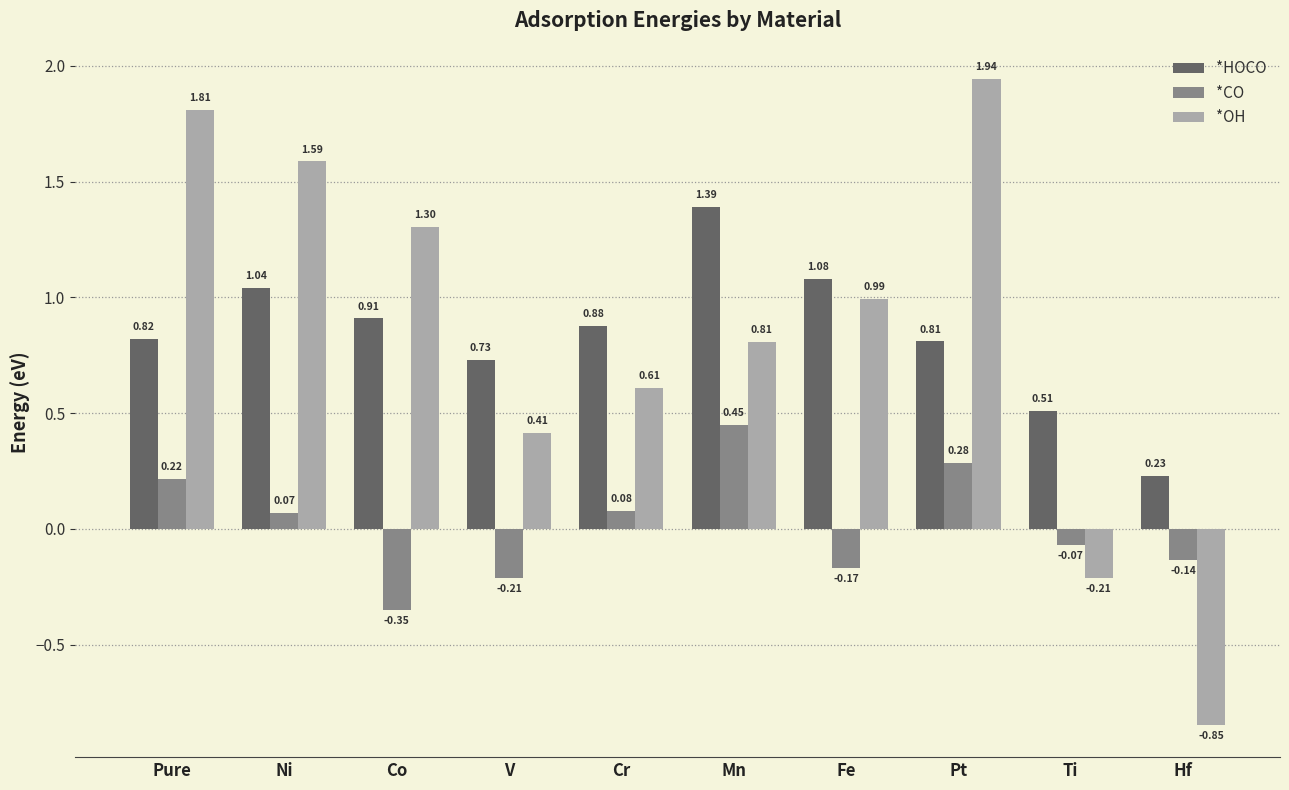

What is the difference between the highest and lowest values at Pt?

1.7